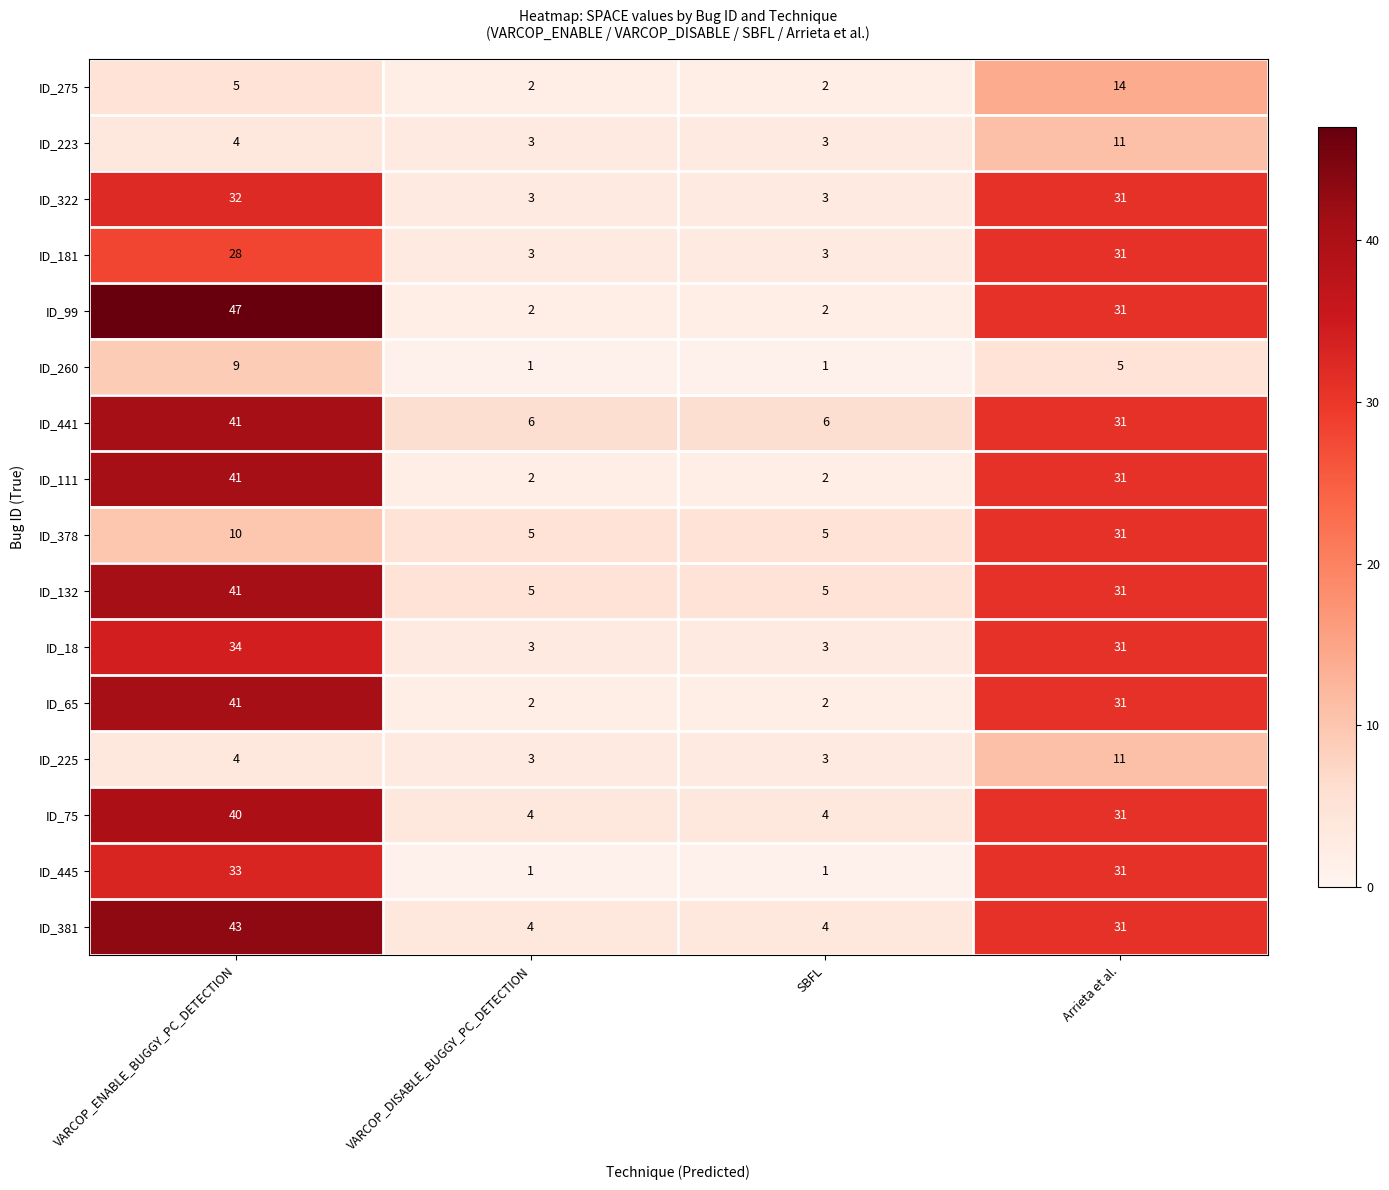

Between SBFL and Arrieta et al., which series saw the biggest shift?

ID_445